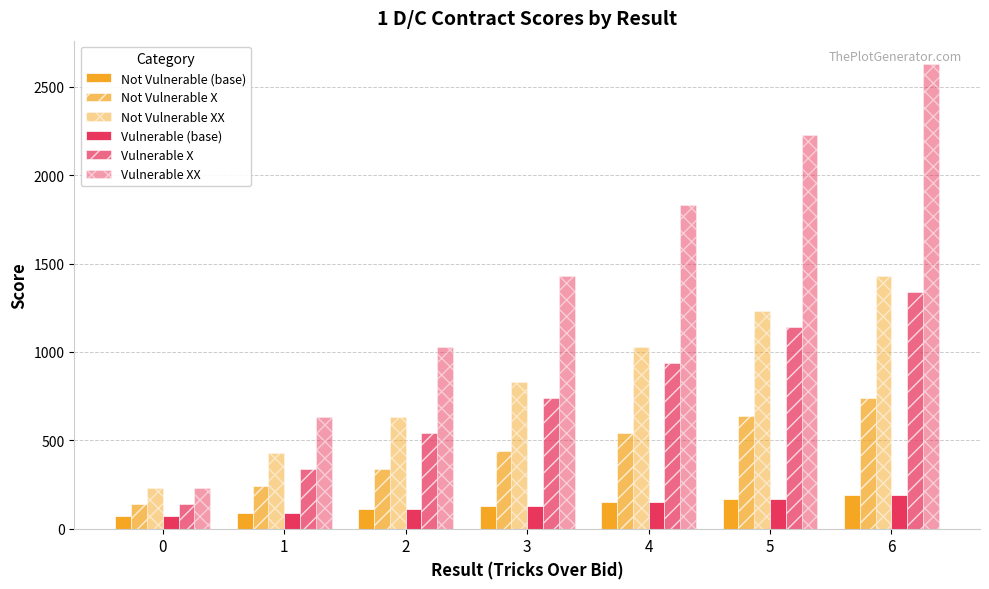

True or false: Vulnerable XX has a value of 1058 at 5.

False